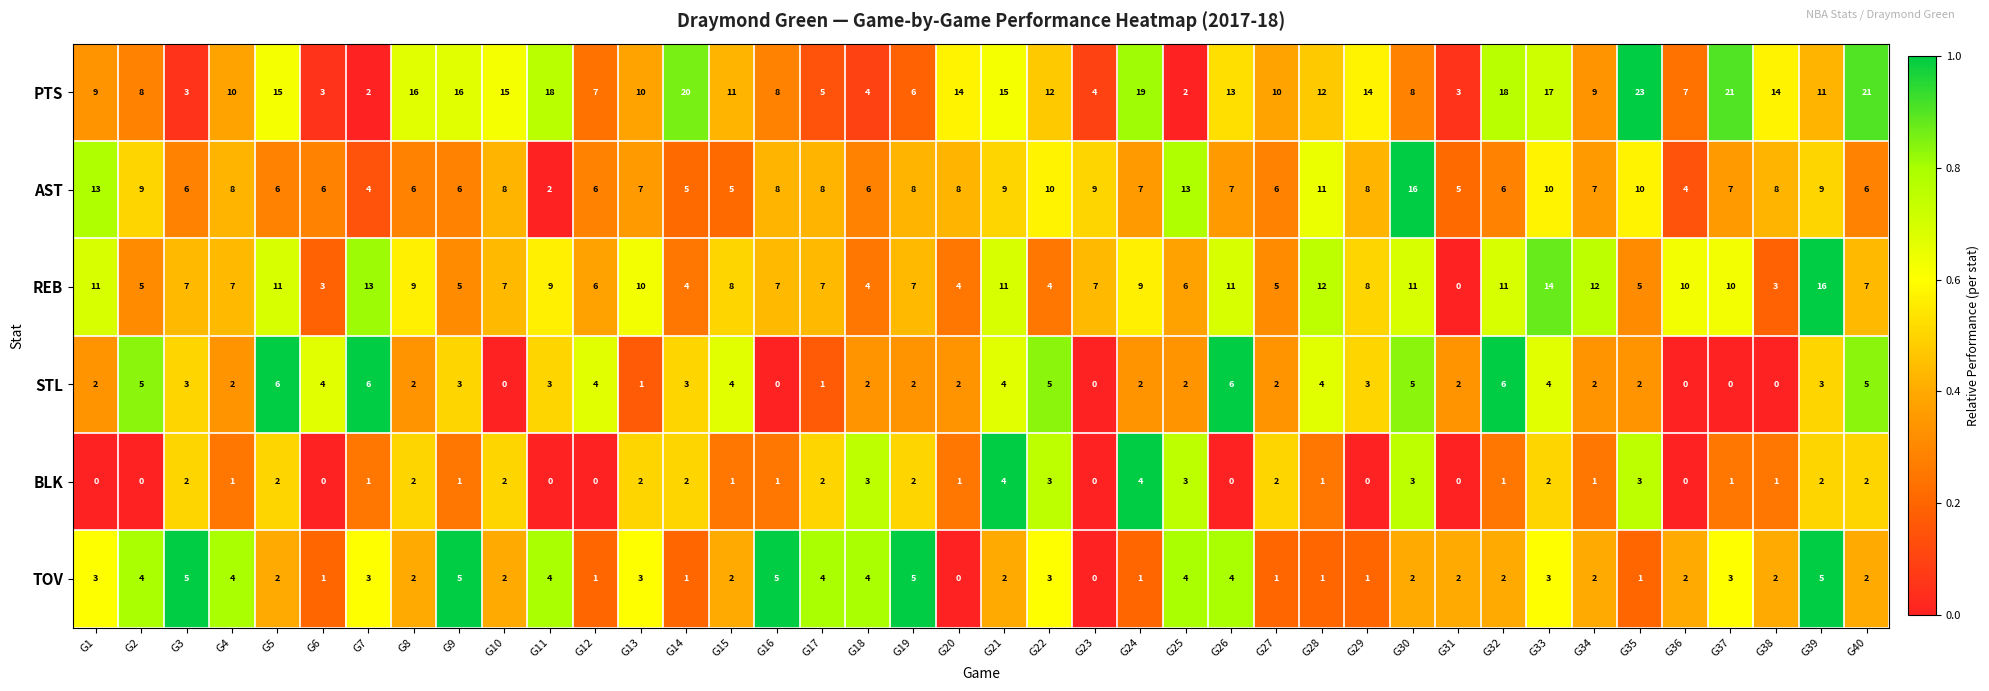

Rank the series at G39 from highest to lowest value.

REB, PTS, AST, TOV, STL, BLK